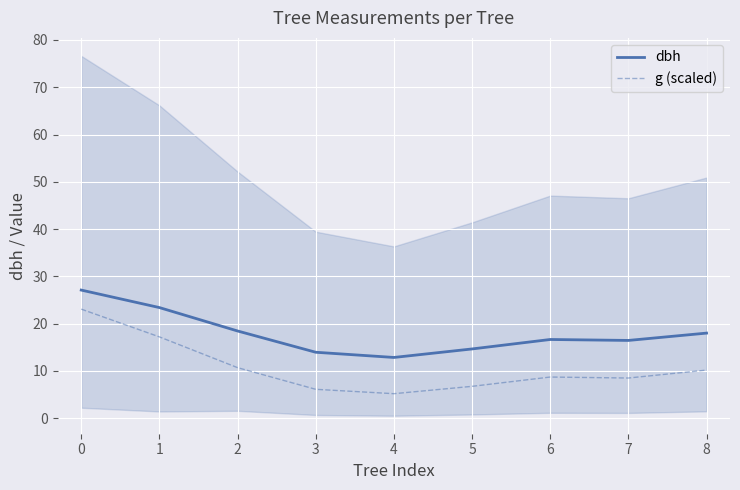

True or false: dbh has more than 0 interior local peaks.

True